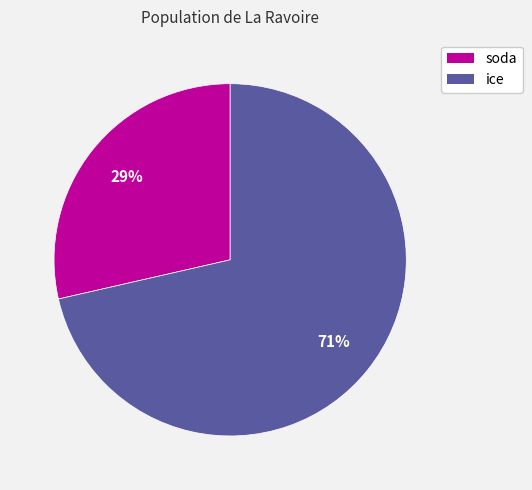

Combined, do ice and soda account for over 50%?

Yes